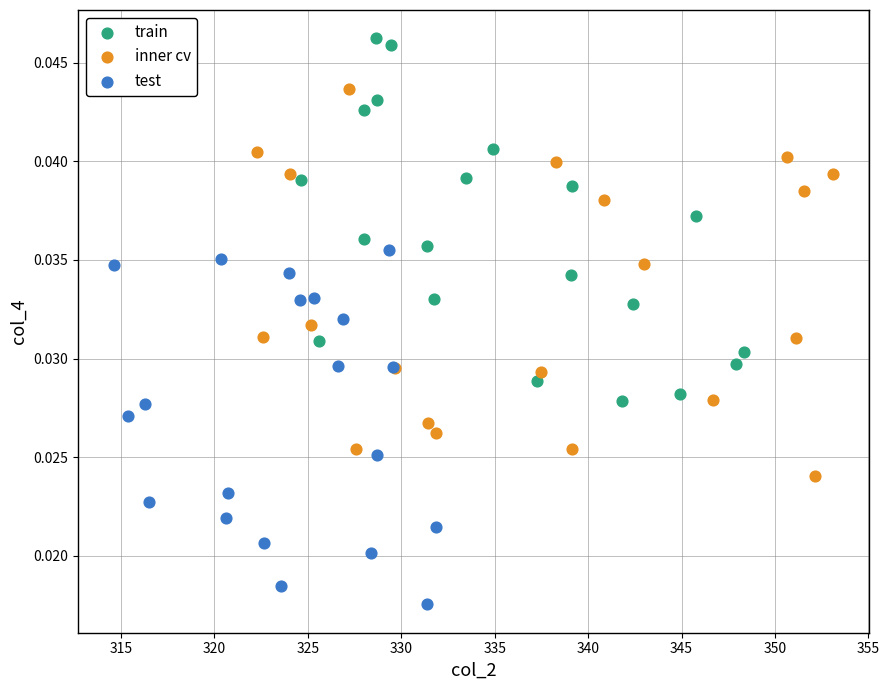

Which series reaches the maximum Y coordinate?

train